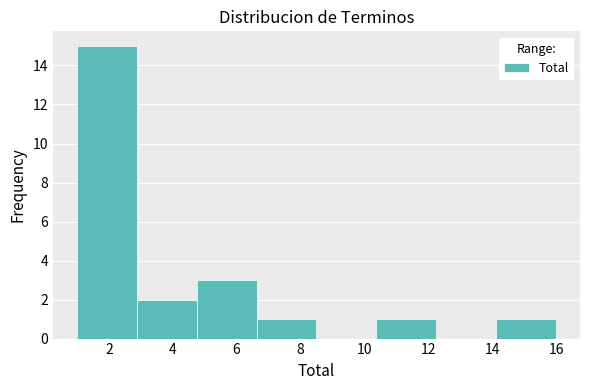

Reading left to right, list every bar in this chart as the range it spans on the x-axis followed by its height. Neither the bar edges nor the heights are printed on the chart, so give them approximately, as read against the axes.

1.0 to 2.8: 15
2.8 to 4.8: 2
4.8 to 6.6: 3
6.6 to 8.6: 1
8.6 to 10.4: 0
10.4 to 12.2: 1
12.2 to 14.2: 0
14.2 to 16.0: 1